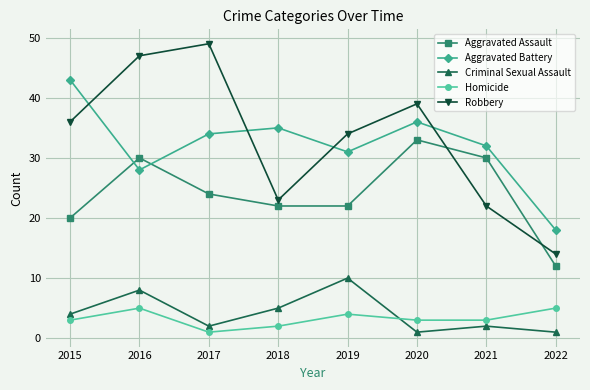

What are all the series names shown in the legend?

Aggravated Assault, Aggravated Battery, Criminal Sexual Assault, Homicide, Robbery